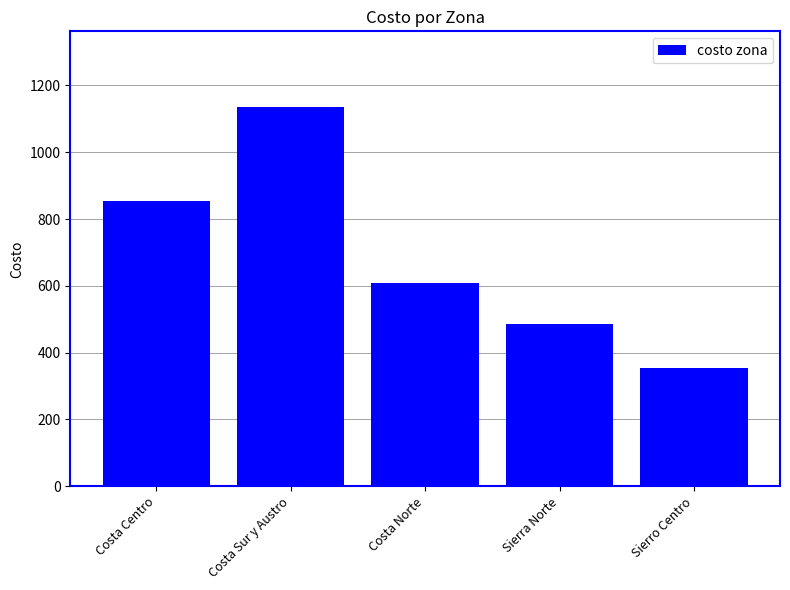

What value does the data have at Costa Sur y Austro, to the nearest 10?

1140